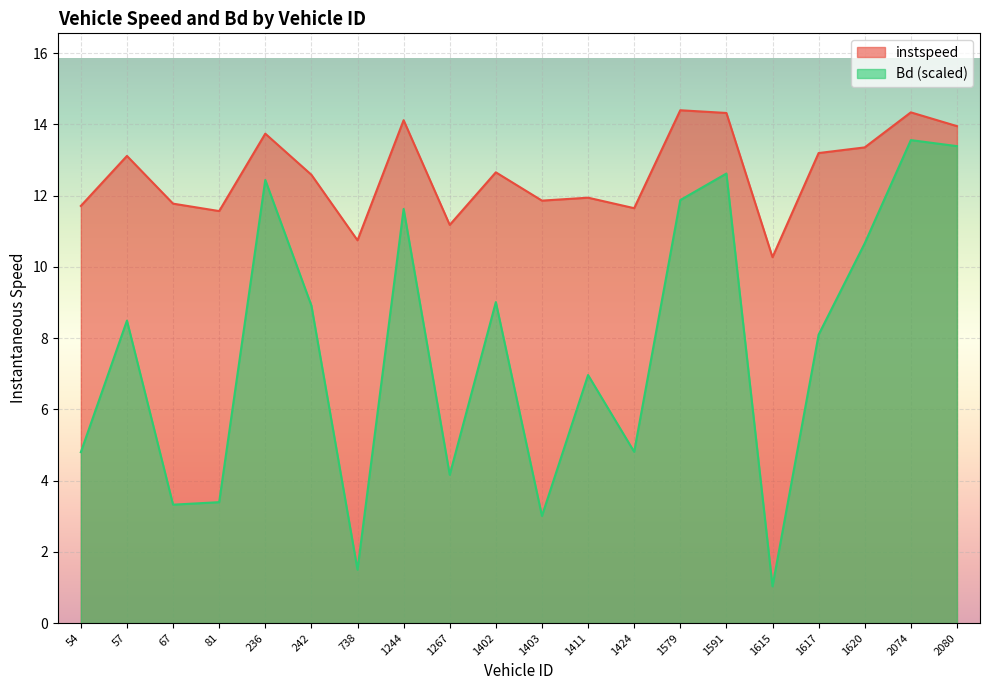

Rank the series by their average value, from lowest to highest.

Bd (scaled), instspeed